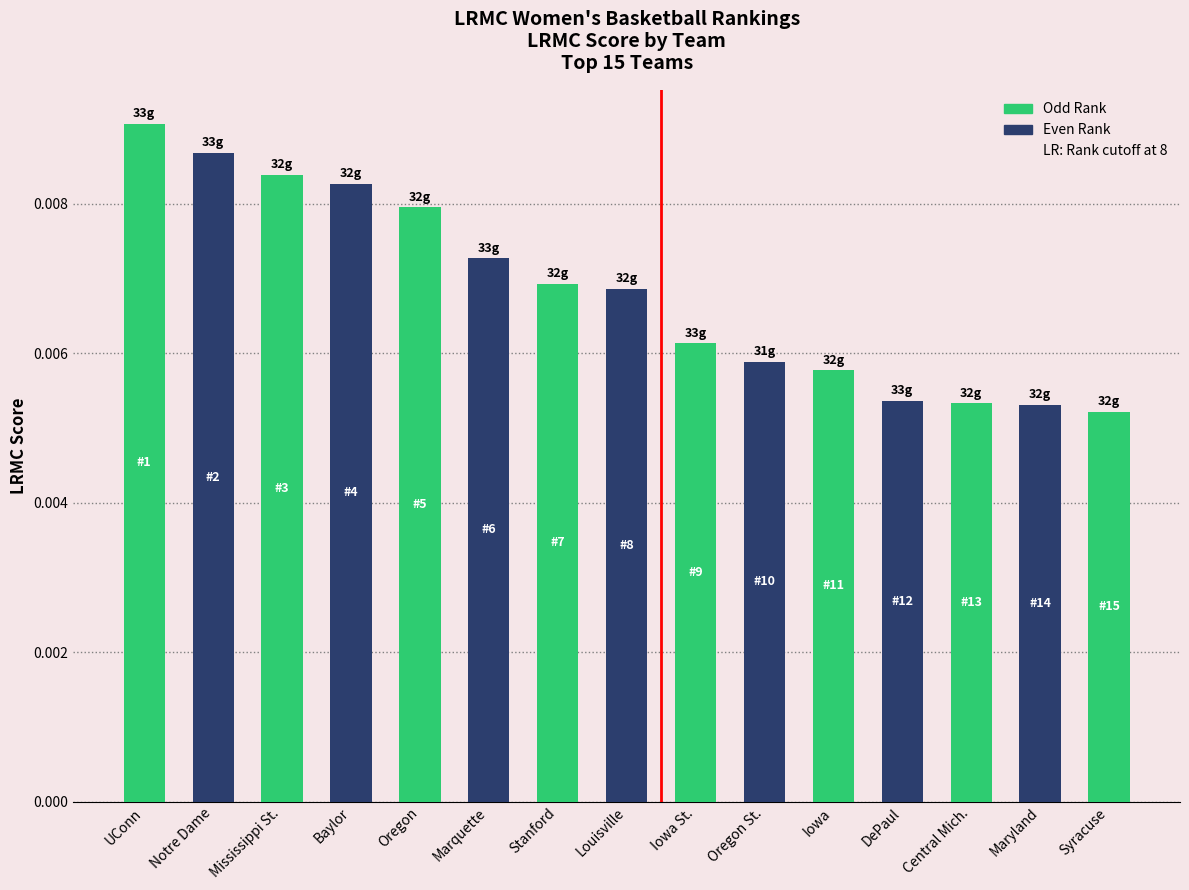

Where is the data nearest to the value 0?

Syracuse